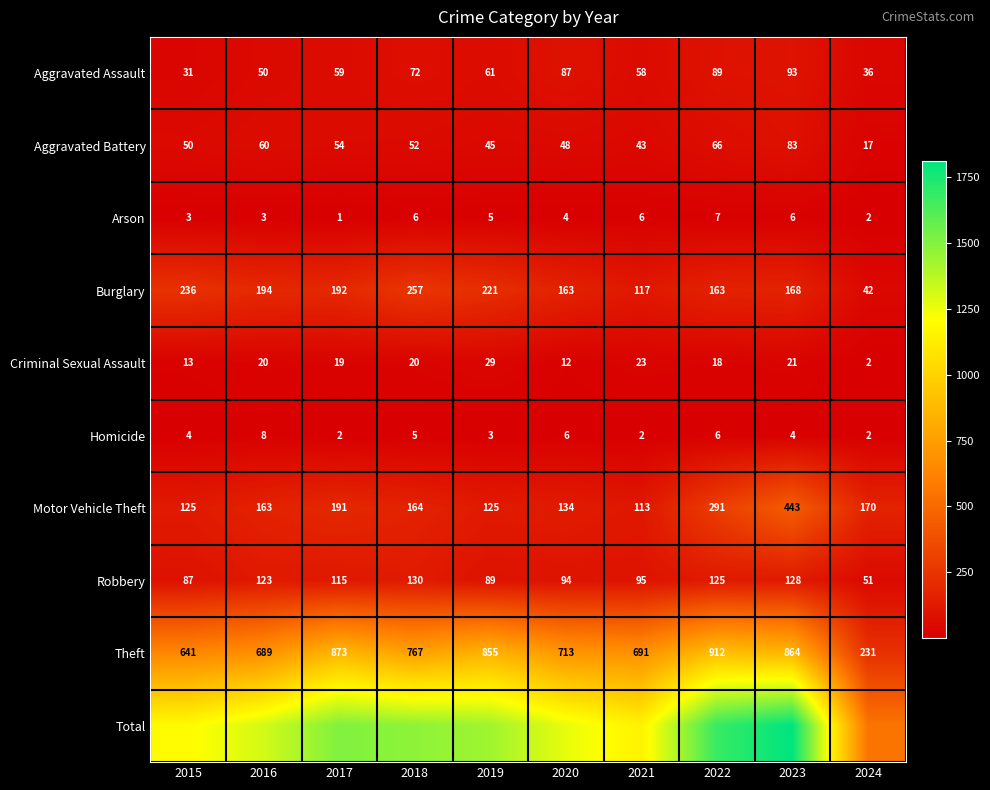

Is the value of Aggravated Battery at 2018 greater than the value of Criminal Sexual Assault at 2023?

Yes